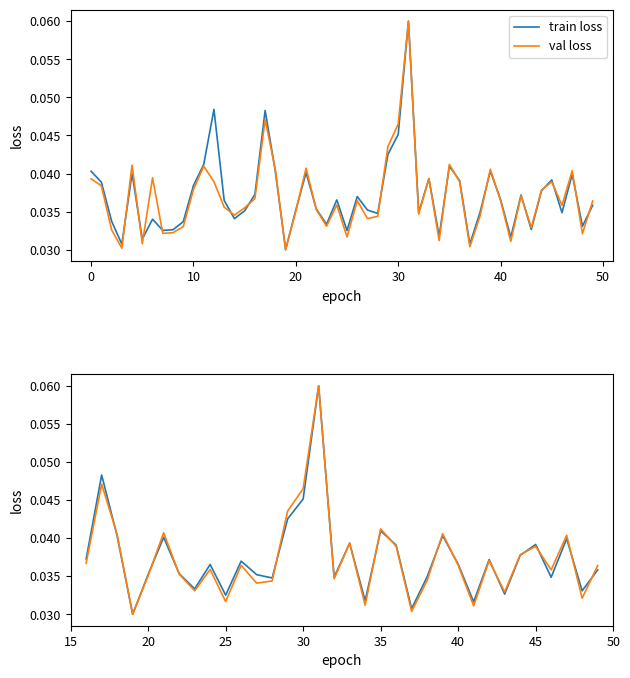

At how many categories does at least one series exceed 0?

34